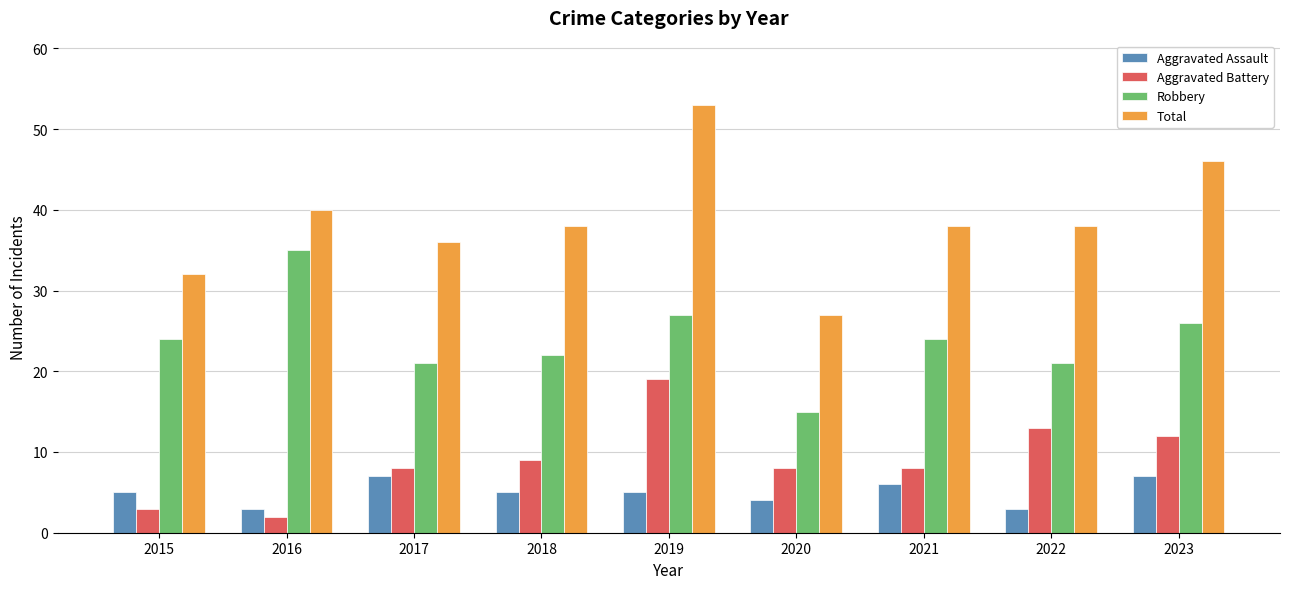

Reading right to left, list all the values displayed in this chart.

Aggravated Assault: 7	3	6	4	5	5	7	3	5
Aggravated Battery: 12	13	8	8	19	9	8	2	3
Robbery: 26	21	24	15	27	22	21	35	24
Total: 46	38	38	27	53	38	36	40	32